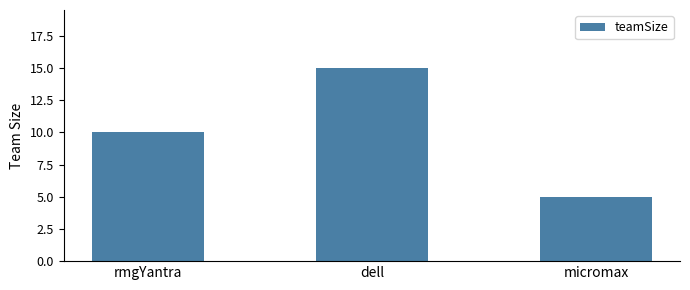

What position from the left is rmgYantra?

1